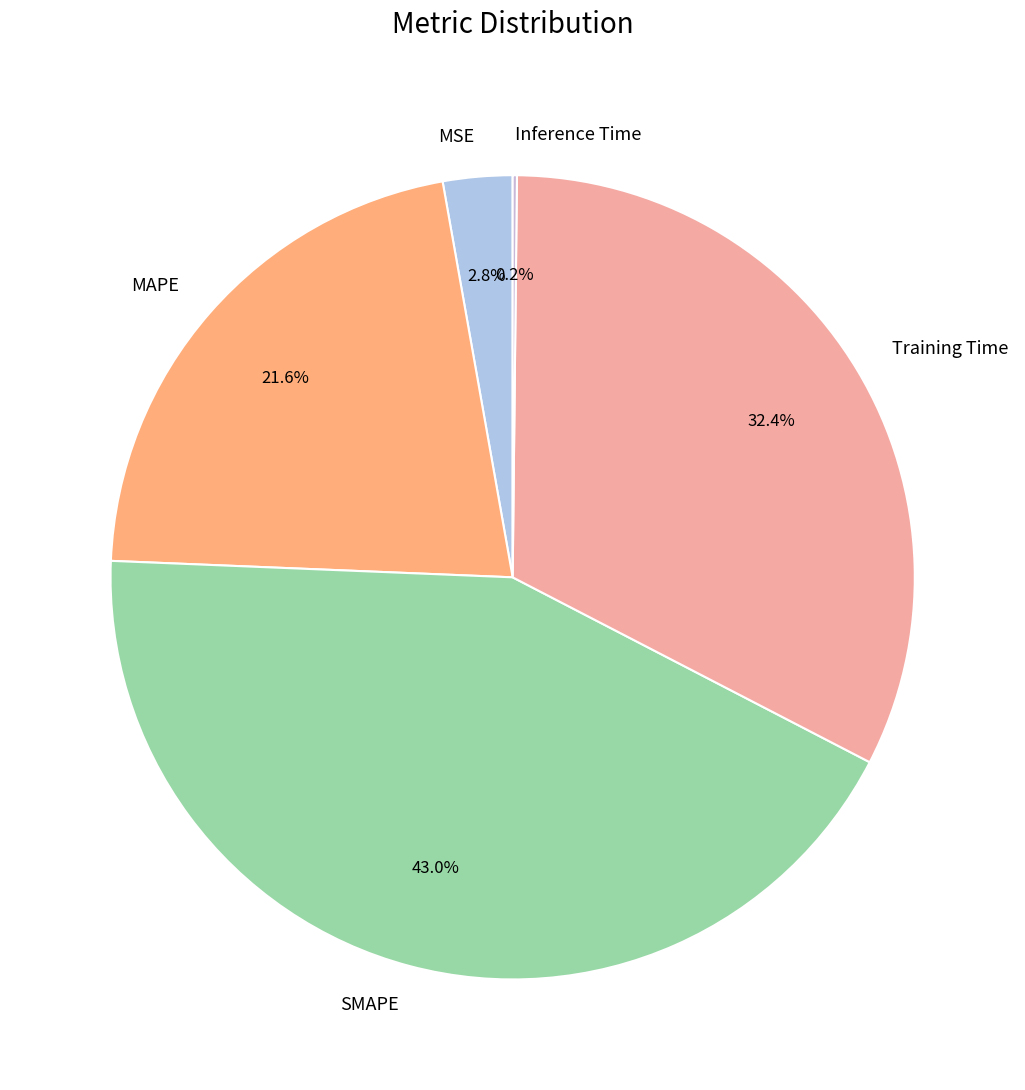

Do MAPE and MSE together represent more than half of the pie?

No